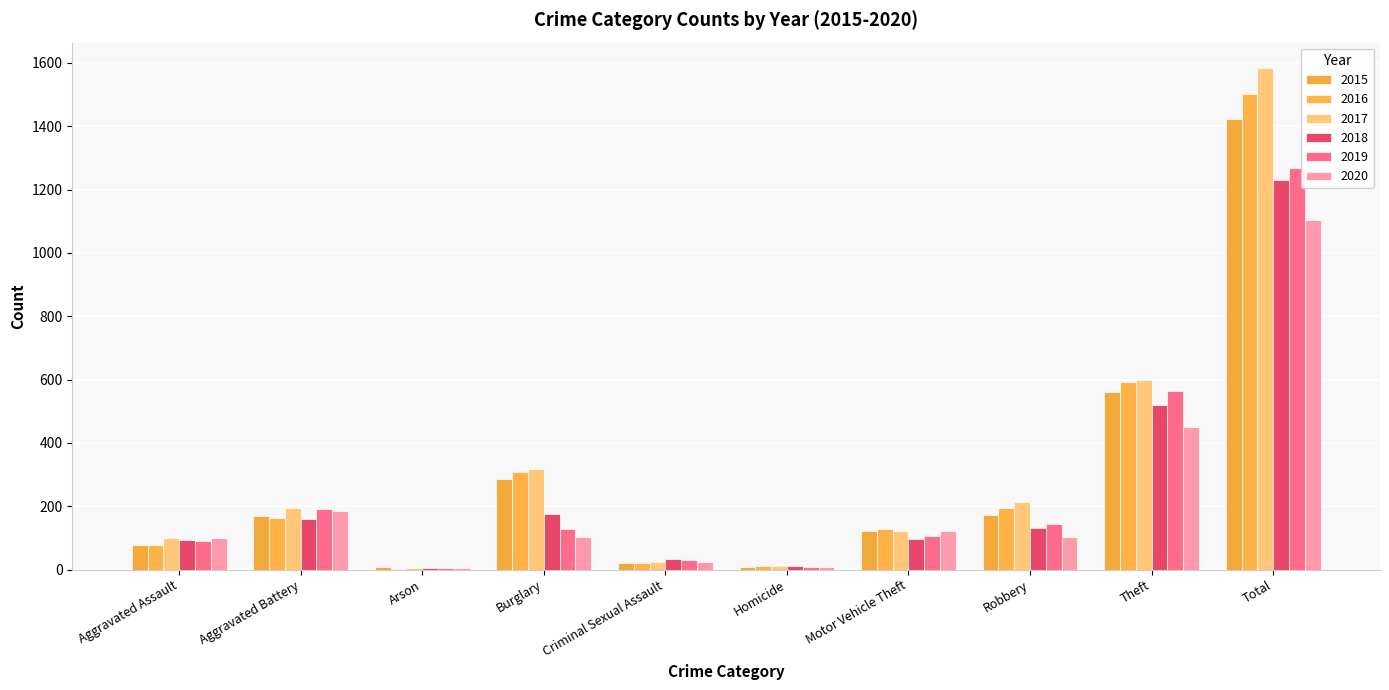

Read the 2016 value at Total.

1501